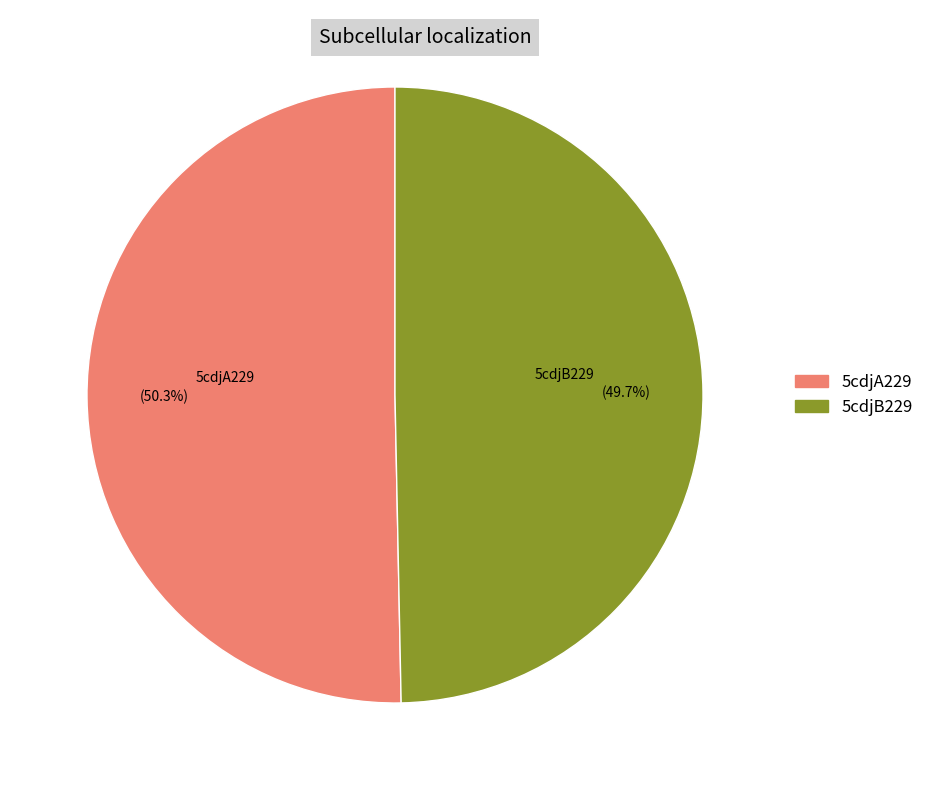

To the nearest percent, what is the difference between the 5cdjA229 and 5cdjB229 slice percentages?

1%